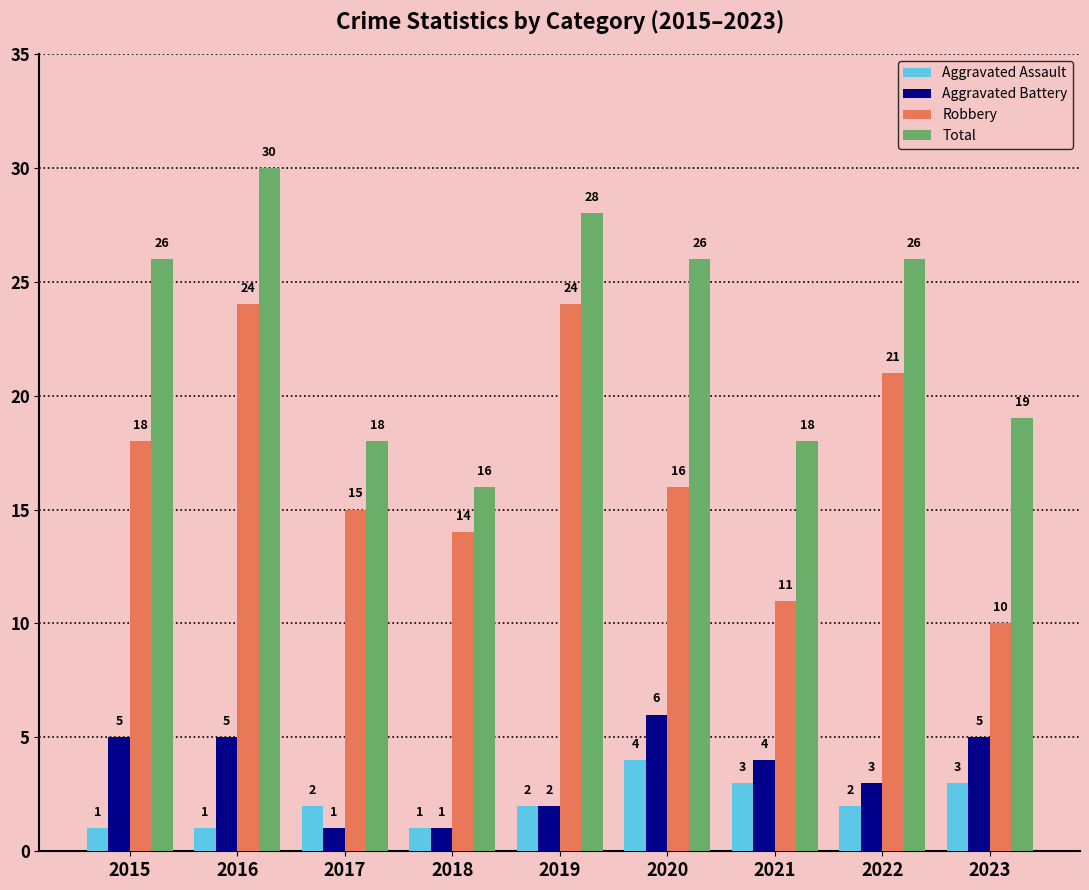

Count the Aggravated Battery values in the range 2 to 5.

6